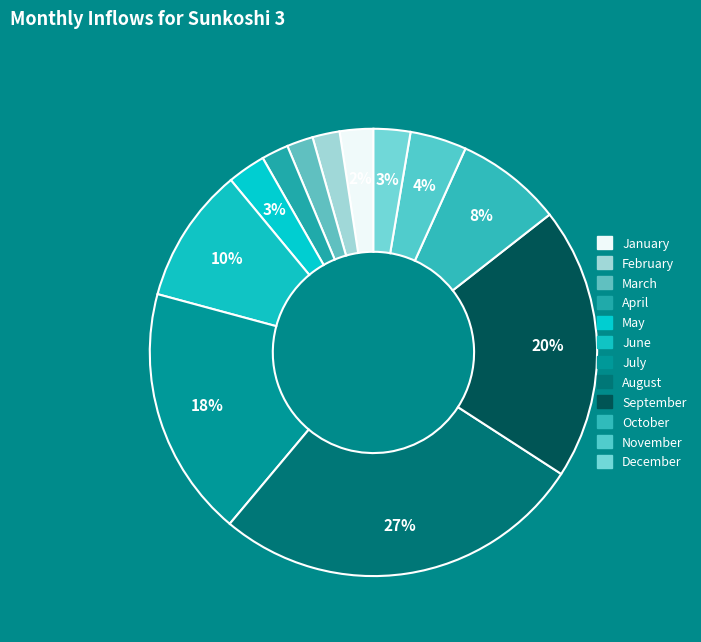

Does July represent more than half of the total?

No